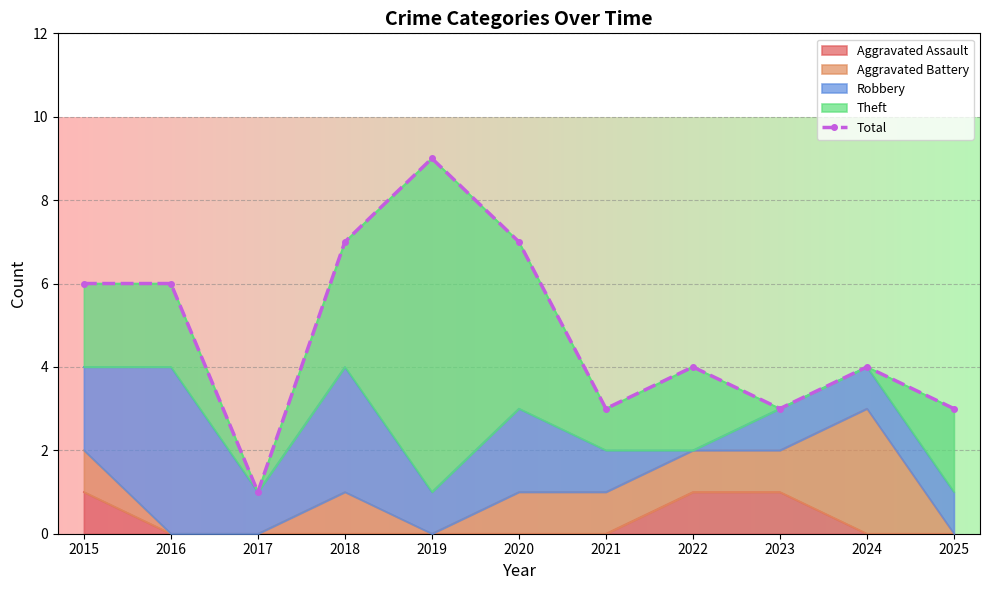

Which label corresponds to the largest value in the chart?

2019